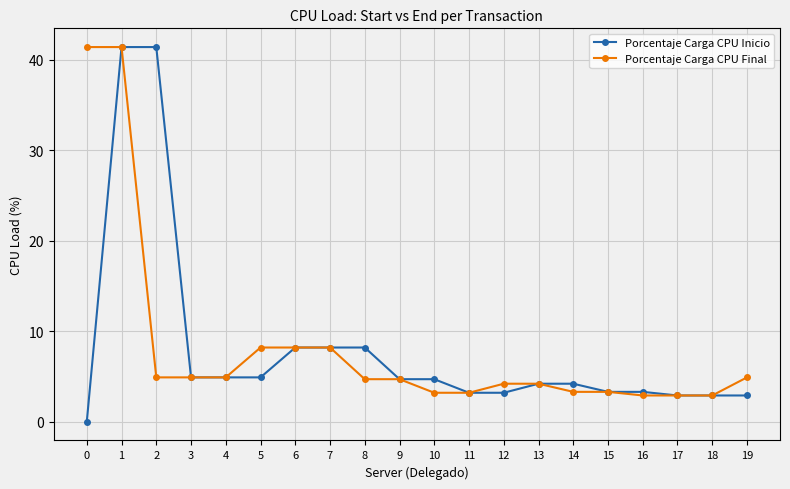

True or false: Porcentaje Carga CPU Inicio has a value of 3.2 at 11.

True